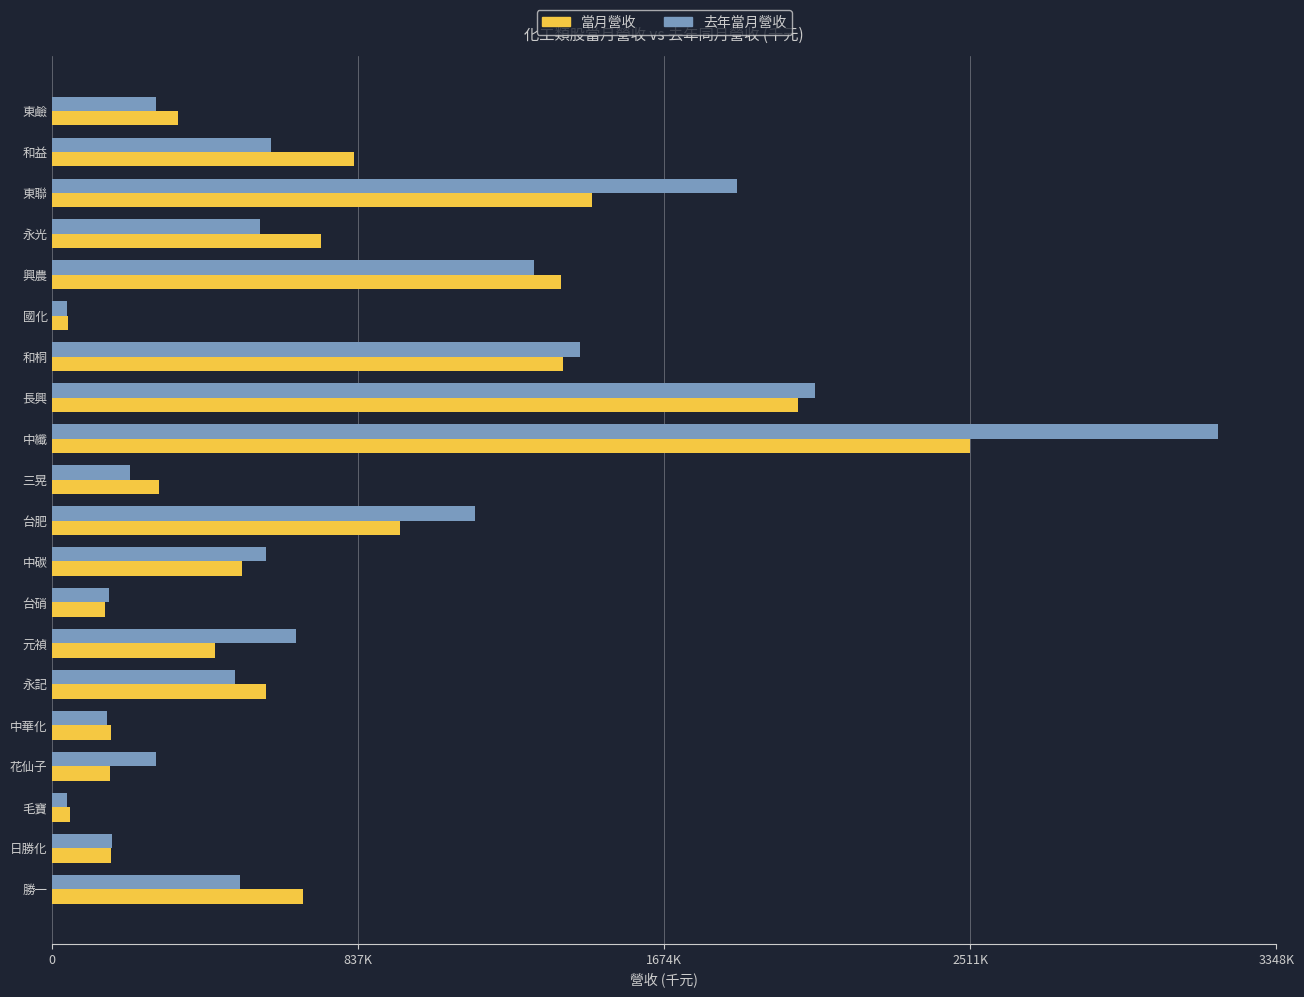

What are all the series names shown in the legend?

當月營收, 去年當月營收